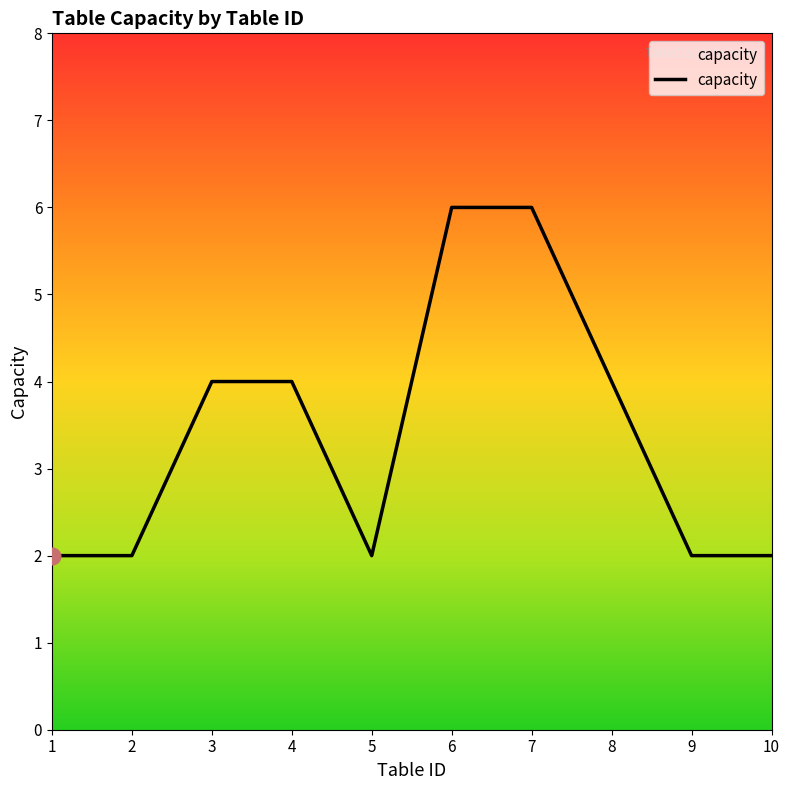

What is the difference between the maximum and minimum values?

4